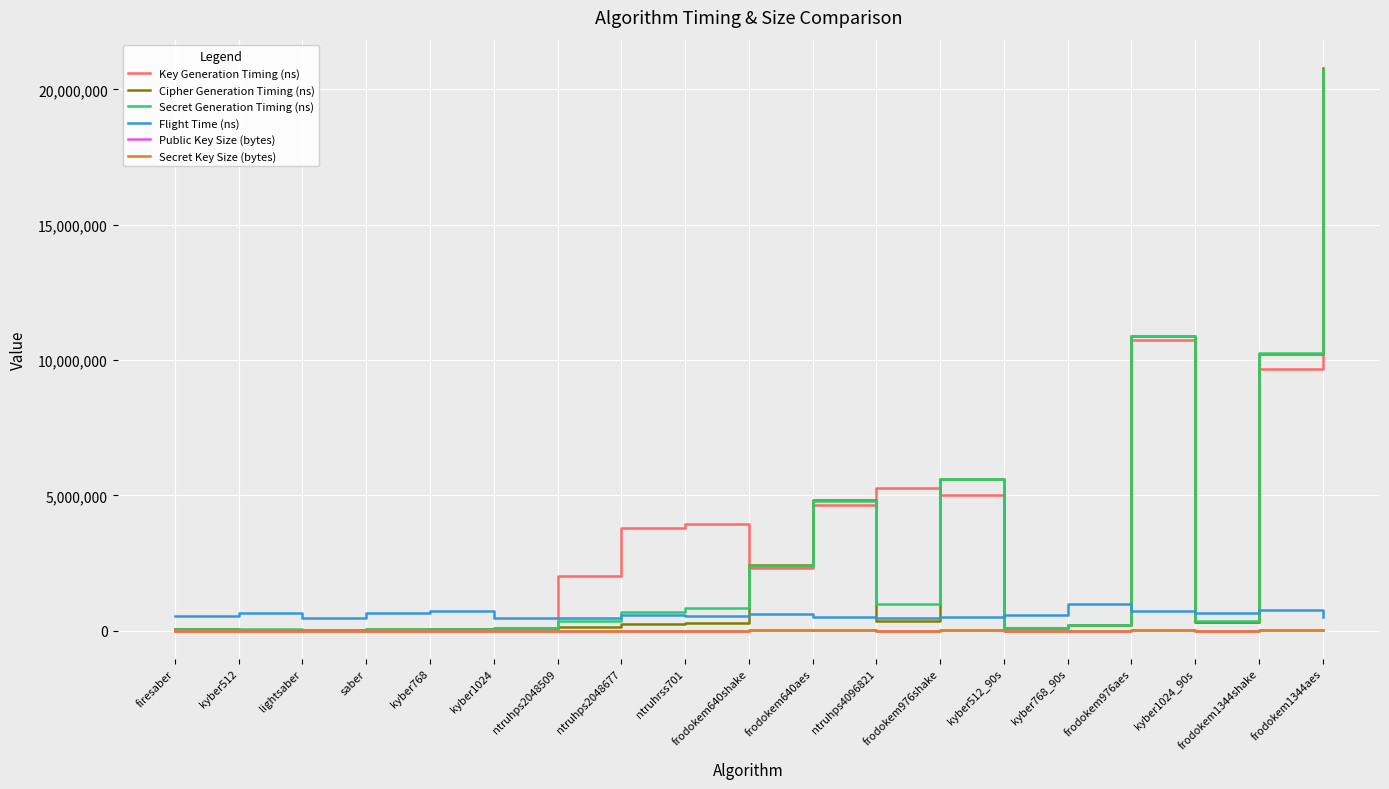

Which series has the widest spread of values?

Cipher Generation Timing (ns)